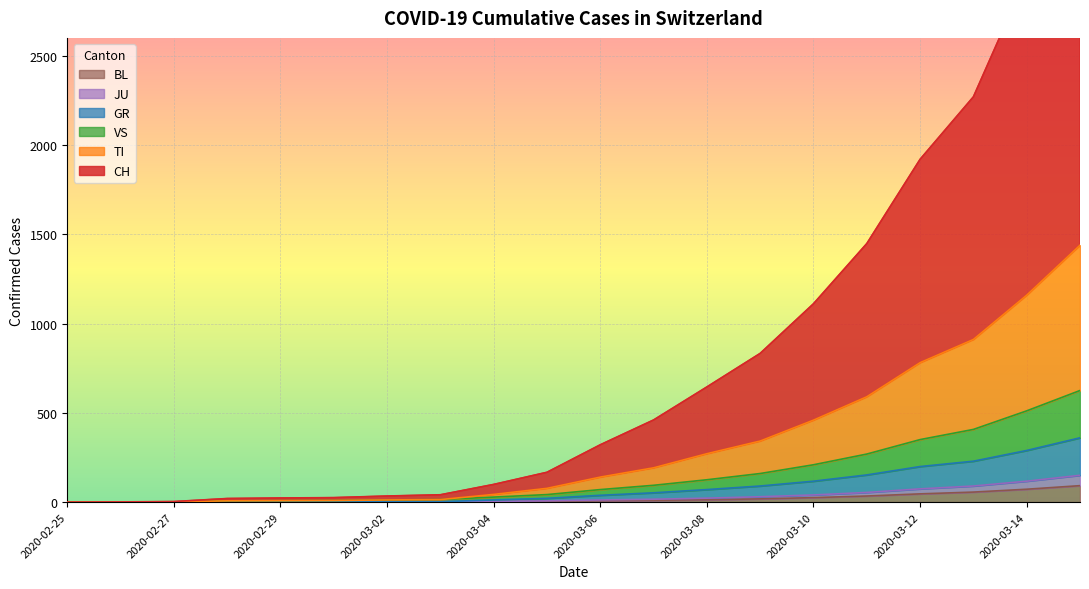

True or false: VS and GR cross at least once.

False